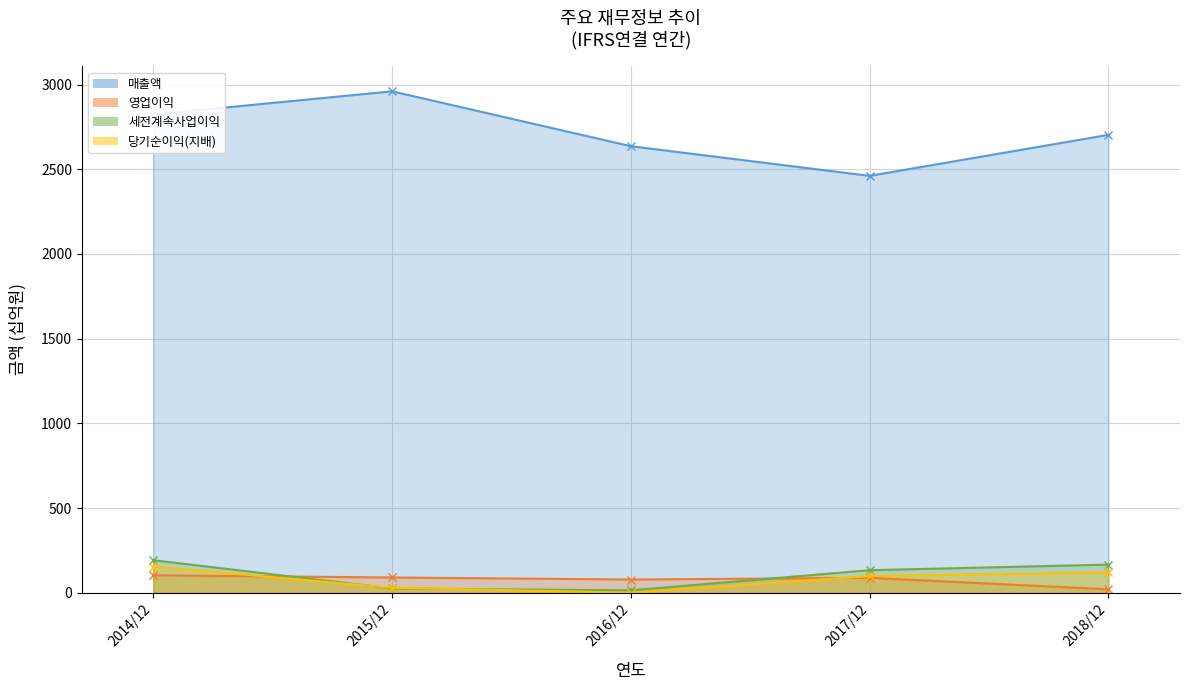

Which category has the lowest value in the 매출액 series?

2017/12